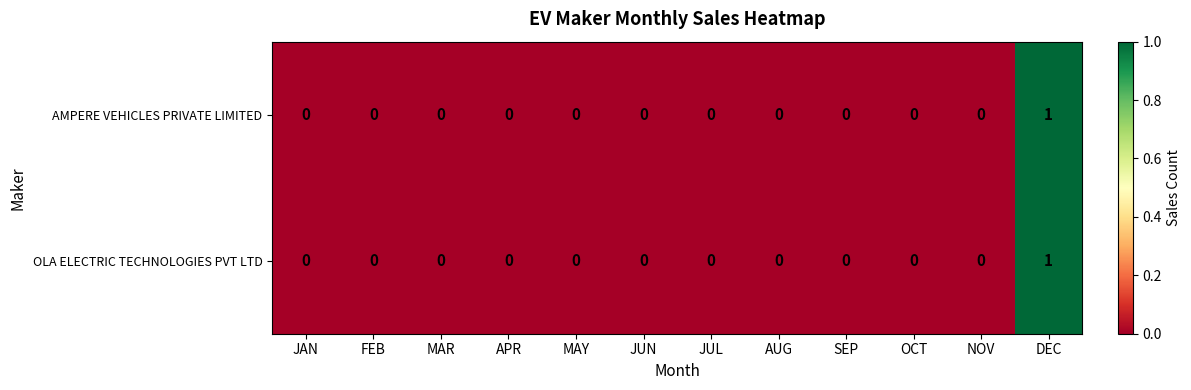

Reading left to right, extract all data points from this chart.

AMPERE VEHICLES PRIVATE LIMITED: 0	0	0	0	0	0	0	0	0	0	0	1
OLA ELECTRIC TECHNOLOGIES PVT LTD: 0	0	0	0	0	0	0	0	0	0	0	1